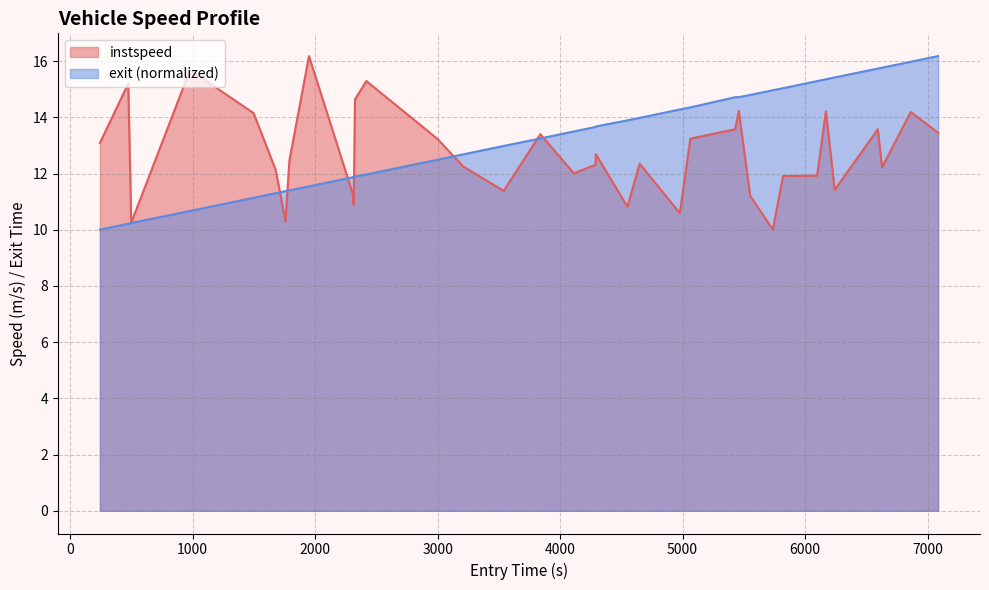

True or false: exit has more than 2 points higher than both neighbors.

False